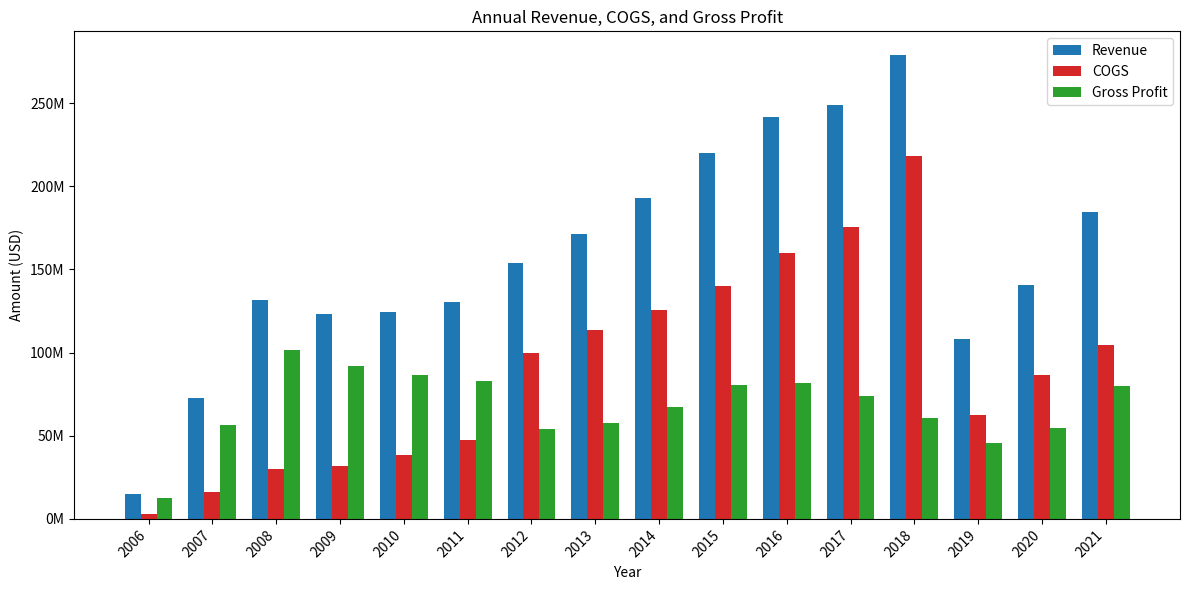

What is the difference between the Revenue values at 2020 and 2009?

17388000